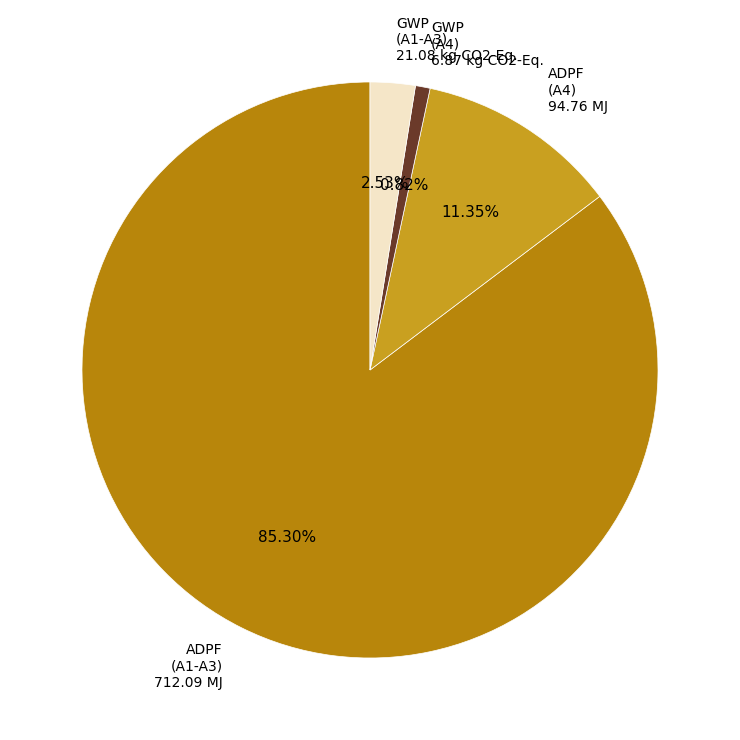

Which has a higher value, ADPF (A4) 94.76 MJ or ADPF (A1-A3) 712.09 MJ?

ADPF (A1-A3) 712.09 MJ